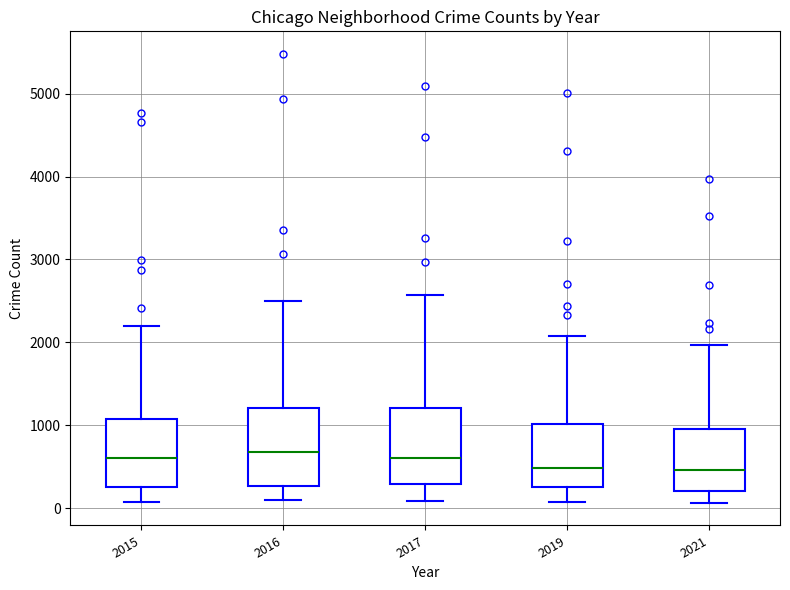

Reading left to right, read every box against the y-axis: the position of its median line, the range the box covers, and the ends of its whiskers. The values are not printed on the chart, so give them approximately, as read against the axis.

2015: median 600, box 300 to 1100, whiskers 100 to 2200
2016: median 700, box 300 to 1200, whiskers 100 to 2500
2017: median 600, box 300 to 1200, whiskers 100 to 2600
2019: median 500, box 300 to 1000, whiskers 100 to 2100
2021: median 500, box 200 to 1000, whiskers 100 to 2000